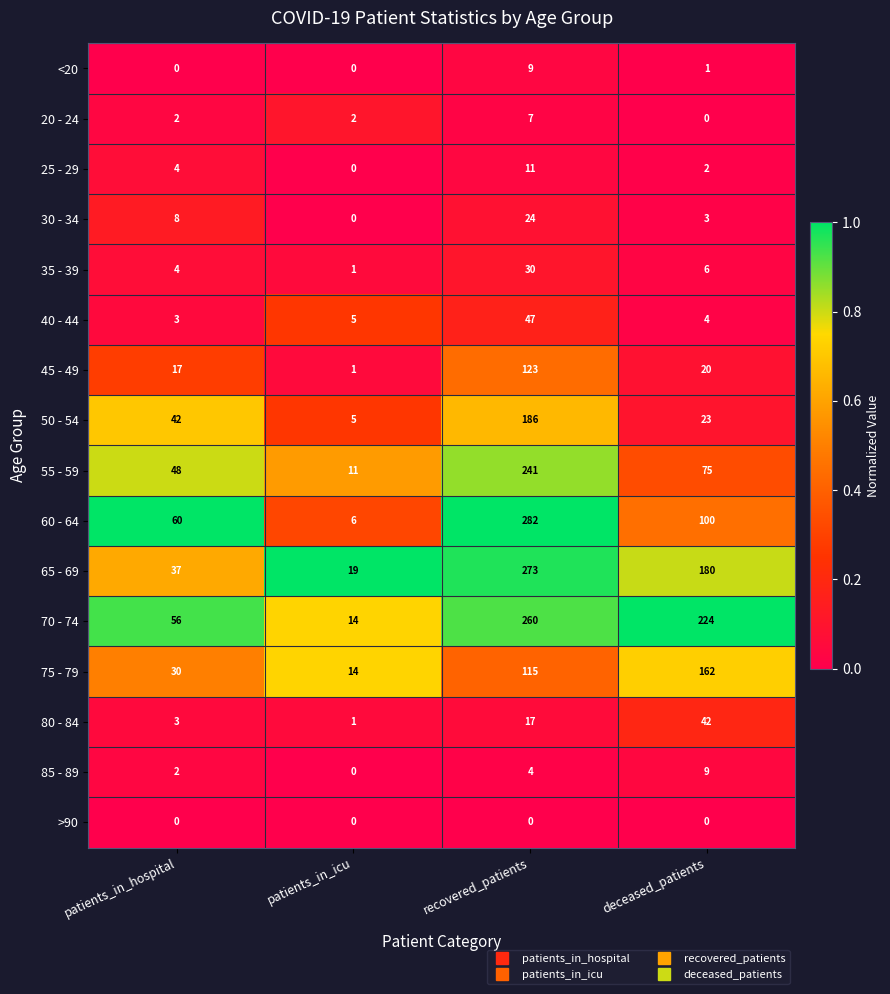

List the labels in order of 80 - 84 value, smallest first.

patients_in_icu, patients_in_hospital, recovered_patients, deceased_patients